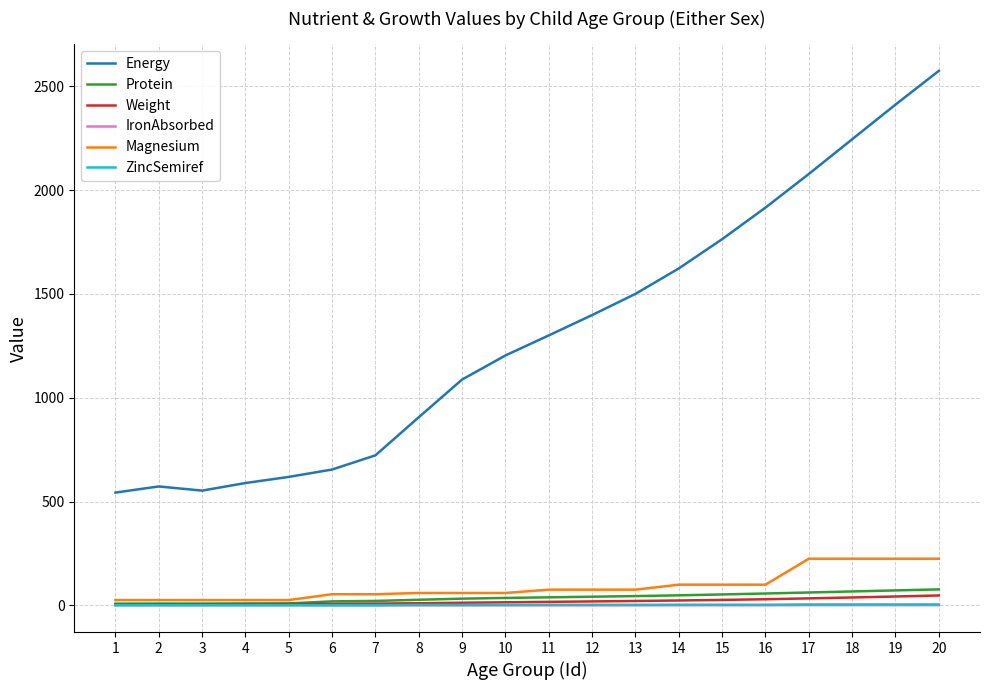

At which category does Energy reach its first local peak?

2